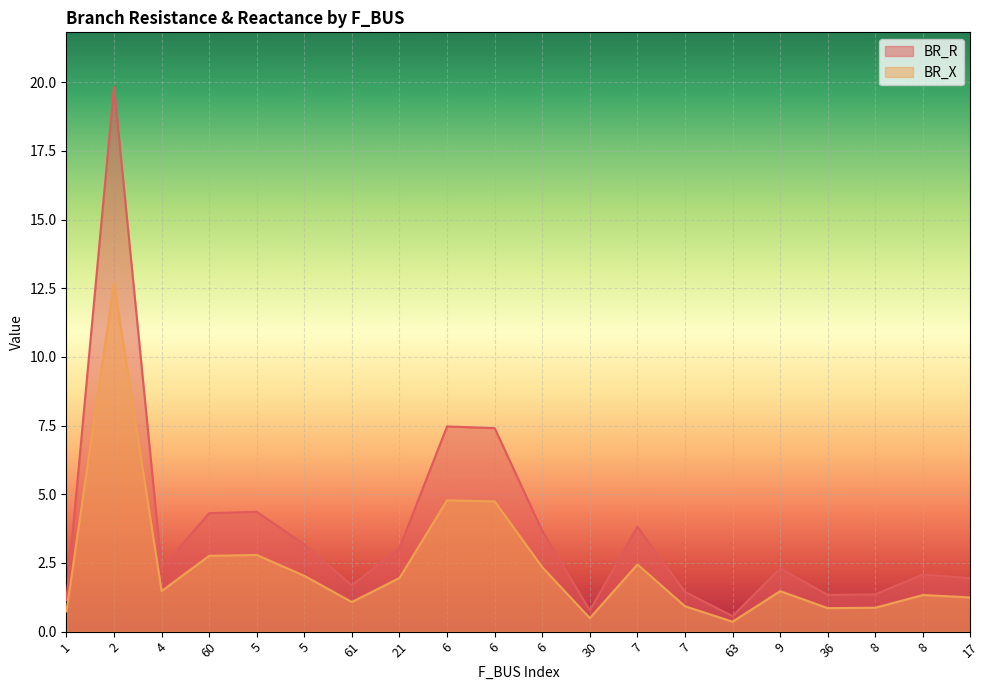

True or false: BR_X and BR_R cross at least once.

False